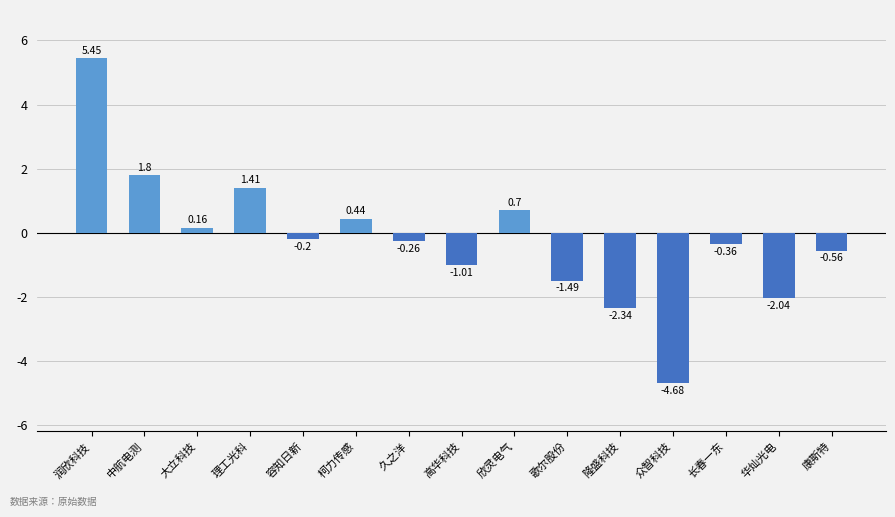

Are the bars horizontal?

No